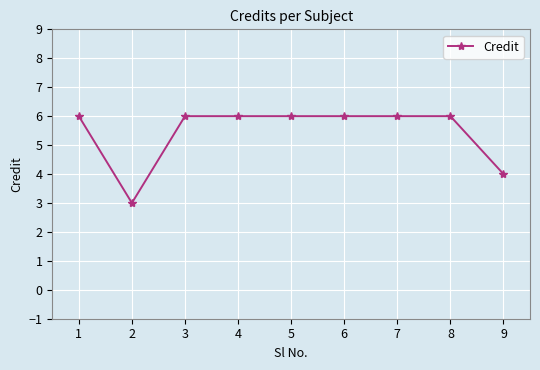

How many categories are shown in the chart?

9